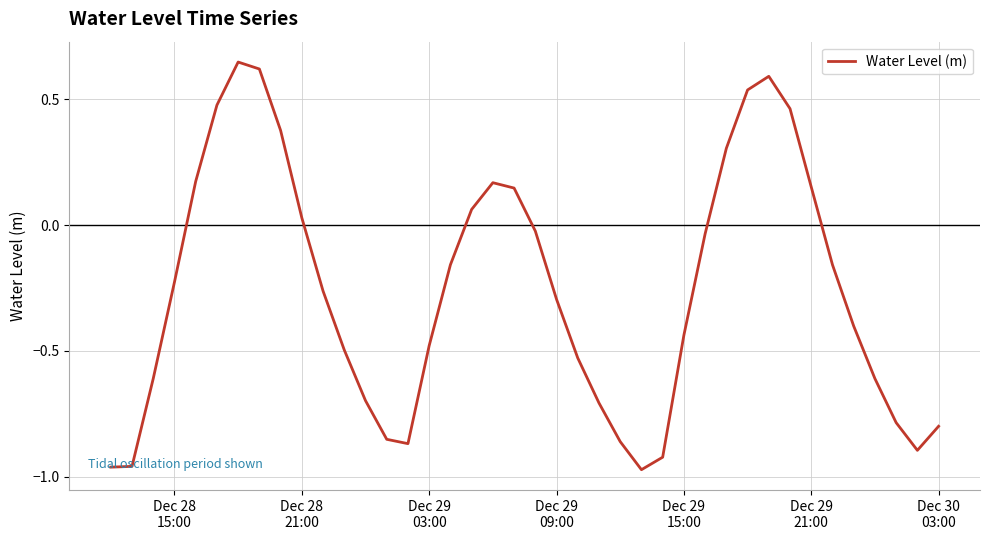

What is the difference between the maximum and minimum values?

1.6